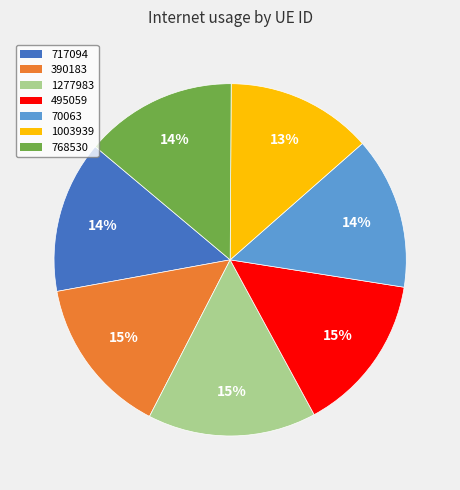

The 768530 slice represents 14% of the pie. True or false?

True